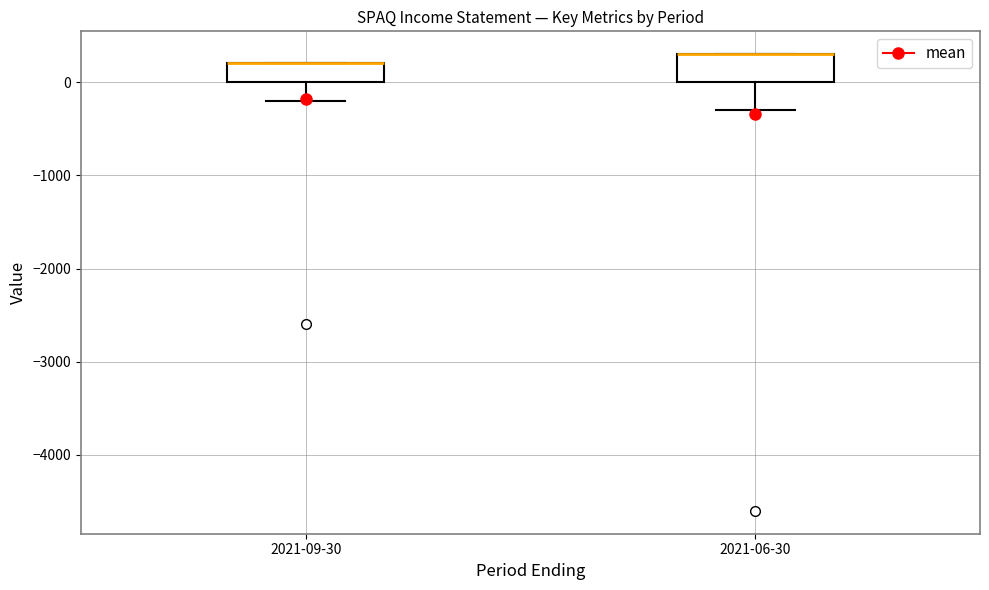

Reading left to right, transcribe this box plot: for each box, give where its median line is, the range the box spans, and where its two whiskers end, as read against the y-axis. The values are not printed on the chart, so give them approximately, as read against the axis.

2021-09-30: median 200 (drawn on the box's upper edge), box 0 to 200, whiskers -200 to 200
2021-06-30: median 300 (drawn on the box's upper edge), box 0 to 300, whiskers -300 to 300